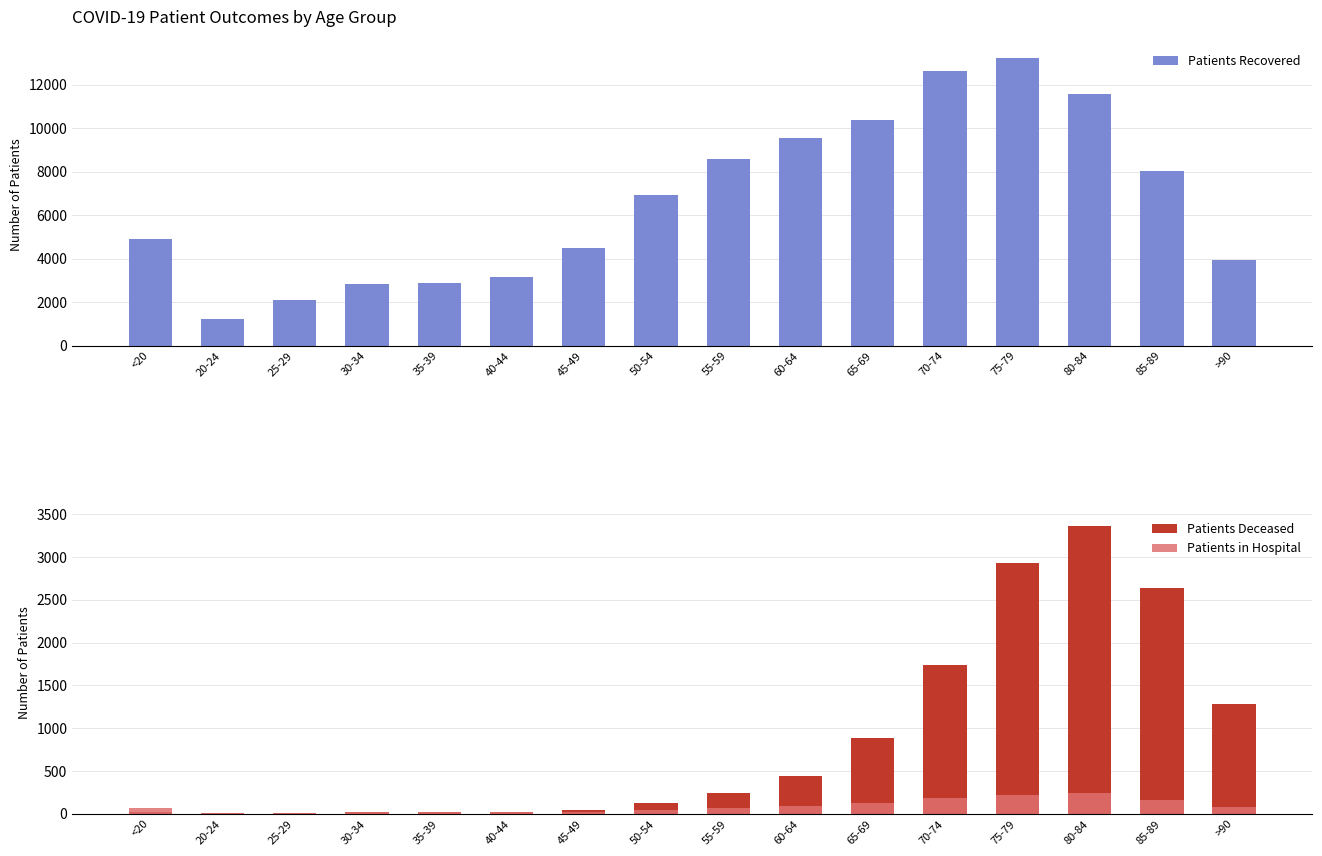

Reading left to right, transcribe all the data shown in this chart.

Patients Recovered: <20=4897	20-24=1219	25-29=2080	30-34=2831	35-39=2878	40-44=3150	45-49=4477	50-54=6932	55-59=8604	60-64=9532	65-69=10365	70-74=12635	75-79=13221	80-84=11567	85-89=8031	>90=3941
Patients Deceased: <20=18	20-24=4	25-29=3	30-34=17	35-39=19	40-44=25	45-49=49	50-54=129	55-59=241	60-64=439	65-69=882	70-74=1740	75-79=2932	80-84=3362	85-89=2642	>90=1280
Patients in Hospital: <20=64	20-24=6	25-29=11	30-34=20	35-39=17	40-44=19	45-49=22	50-54=46	55-59=66	60-64=89	65-69=121	70-74=183	75-79=222	80-84=238	85-89=162	>90=81